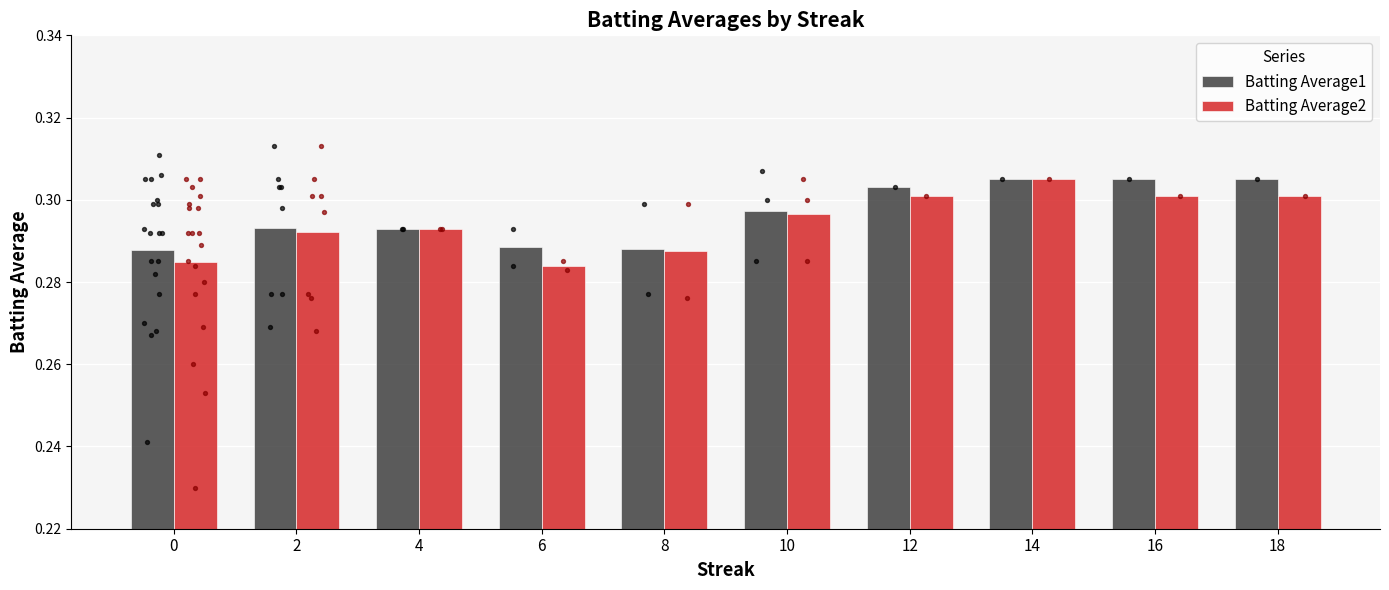

Is the value of Batting Average2 at 2 greater than the value of Batting Average1 at 18?

No